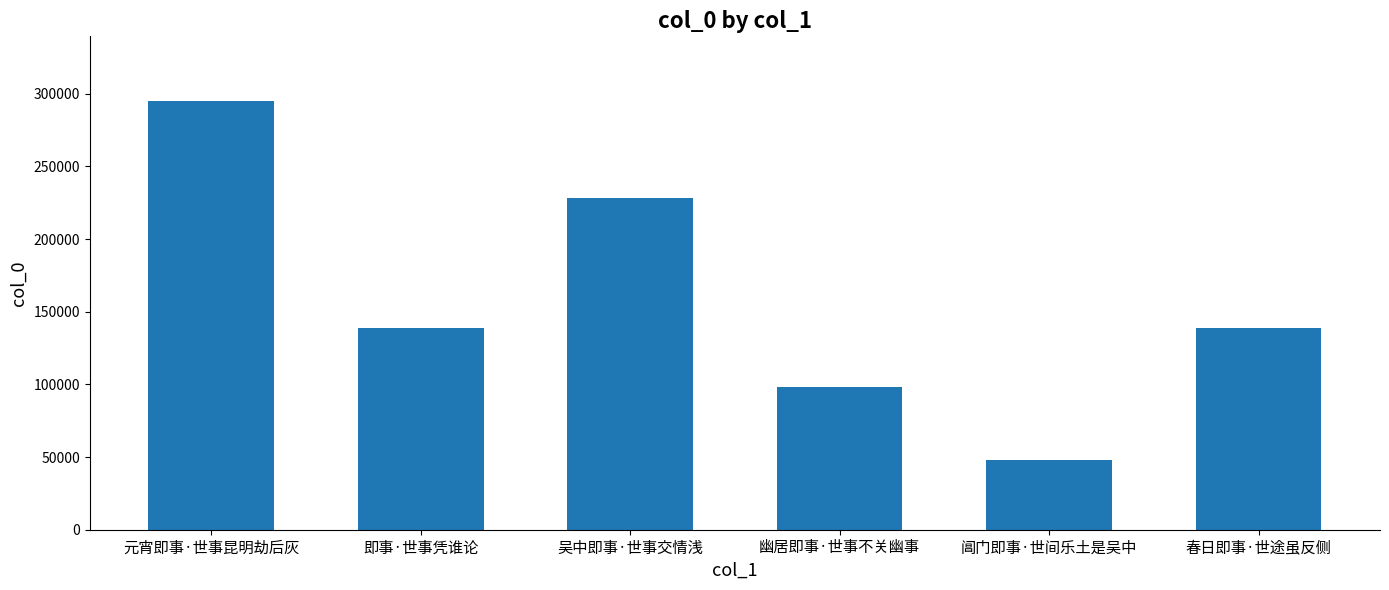

Which label corresponds to the largest value in the chart?

元宵即事·世事昆明劫后灰